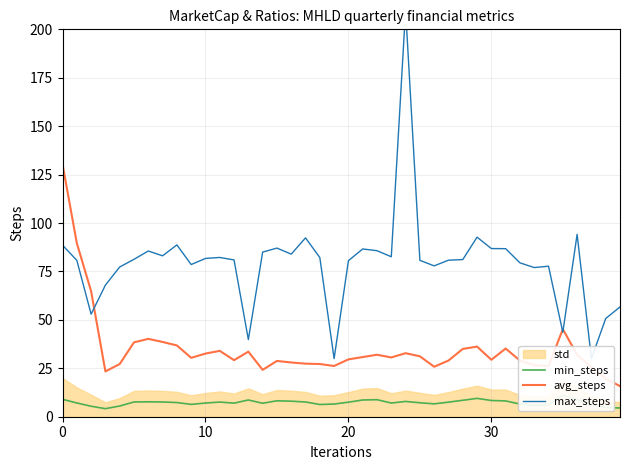

At how many categories does at least one series exceed 141?

1